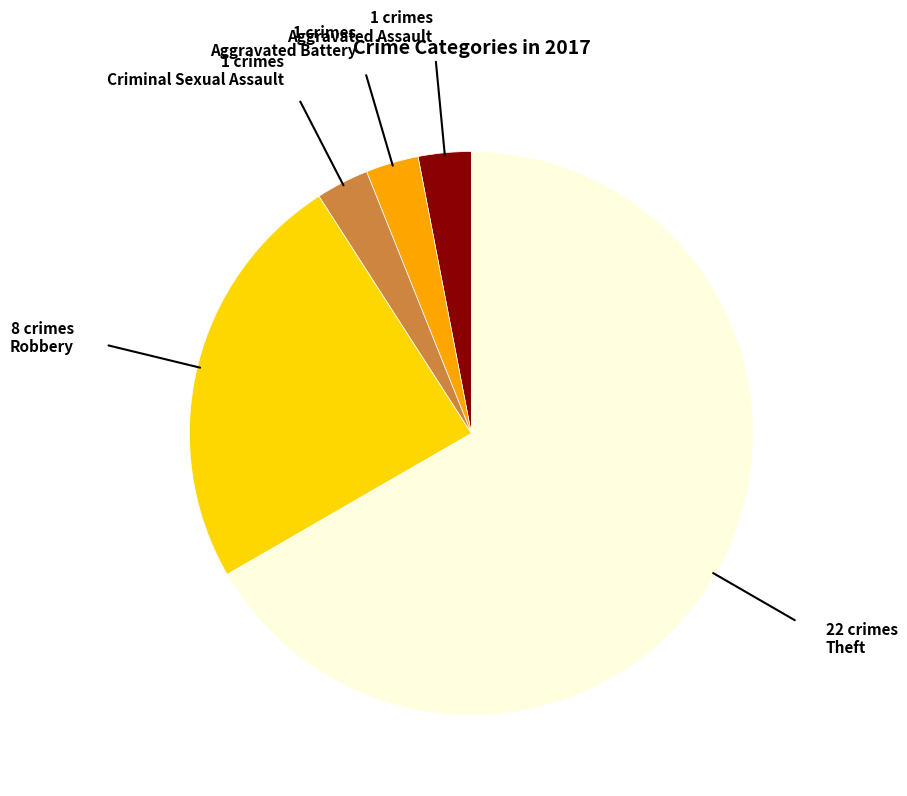

Is it true that Criminal Sexual Assault is 3% of the pie?

True